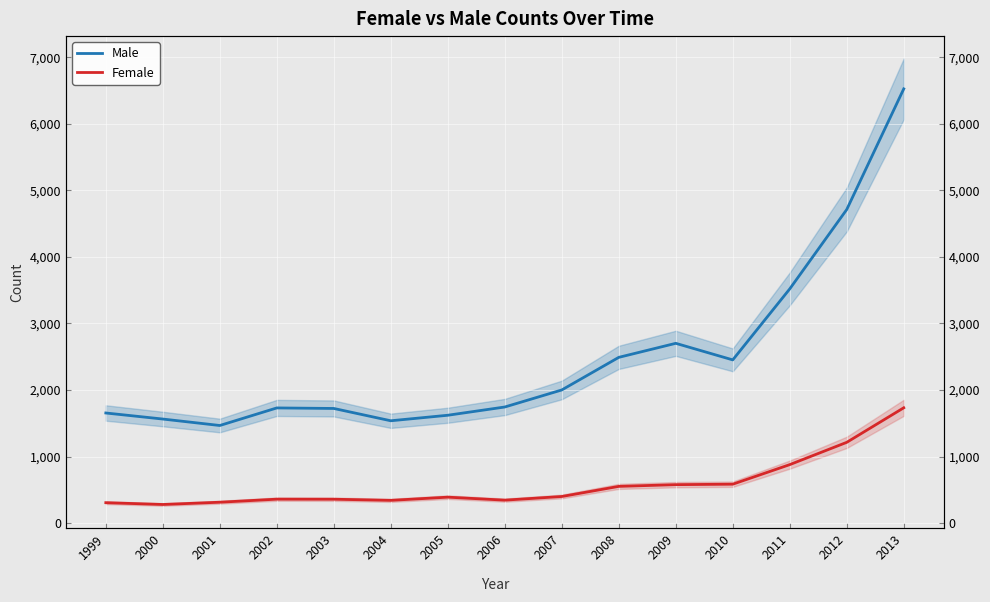

Between 2007 and 2010, which series saw the biggest shift?

Male